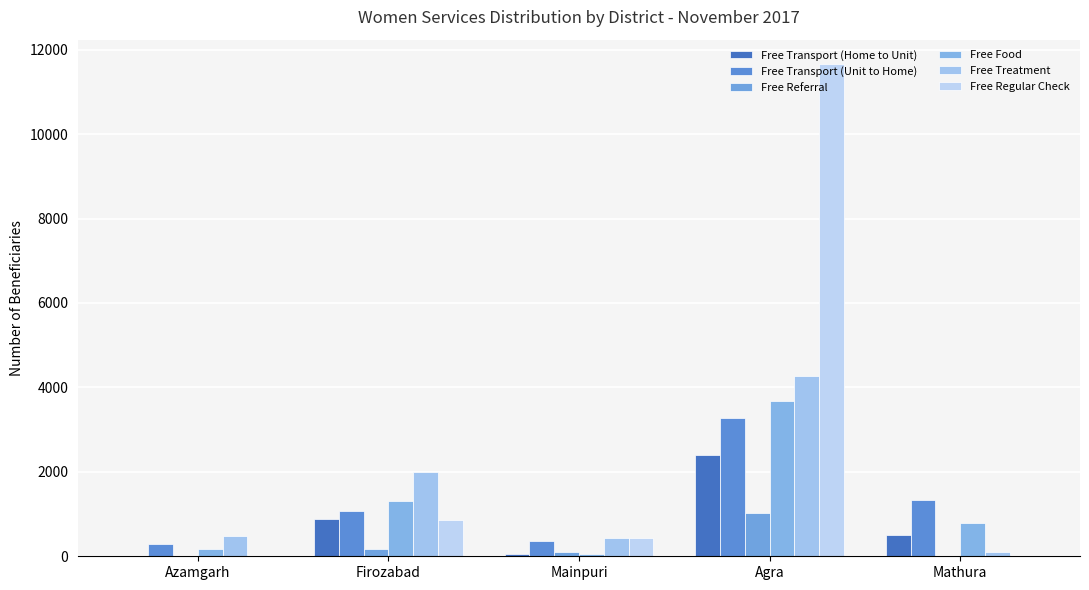

Are the bars horizontal?

No